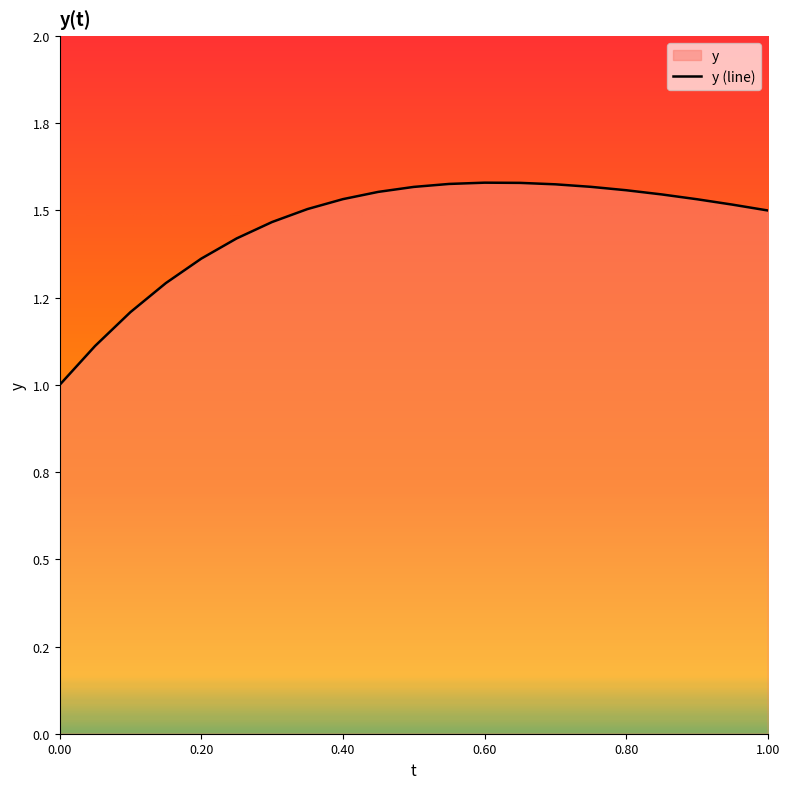

Count the number of data series in this chart.

1